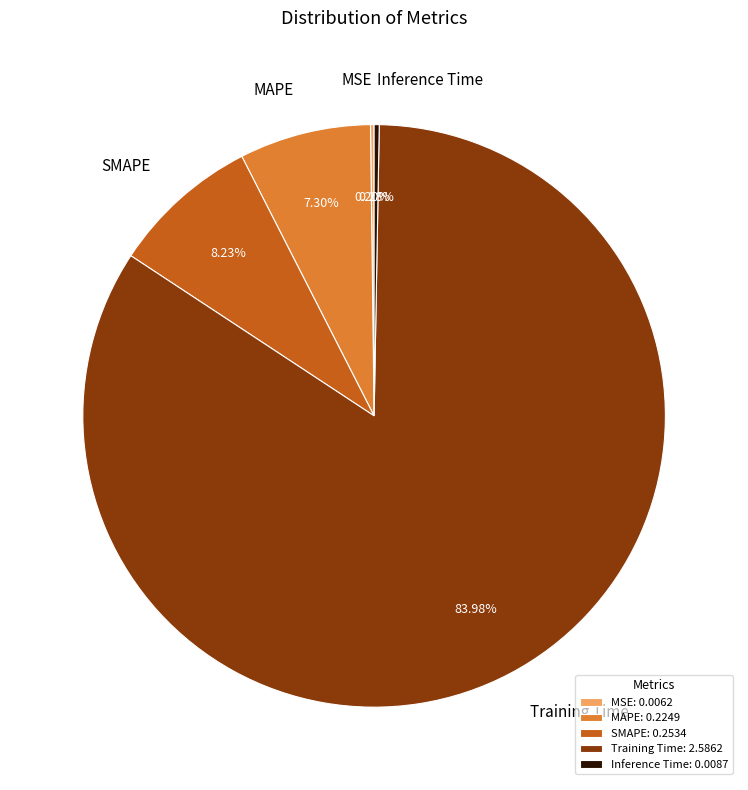

Between Inference Time and Training Time, which is larger?

Training Time